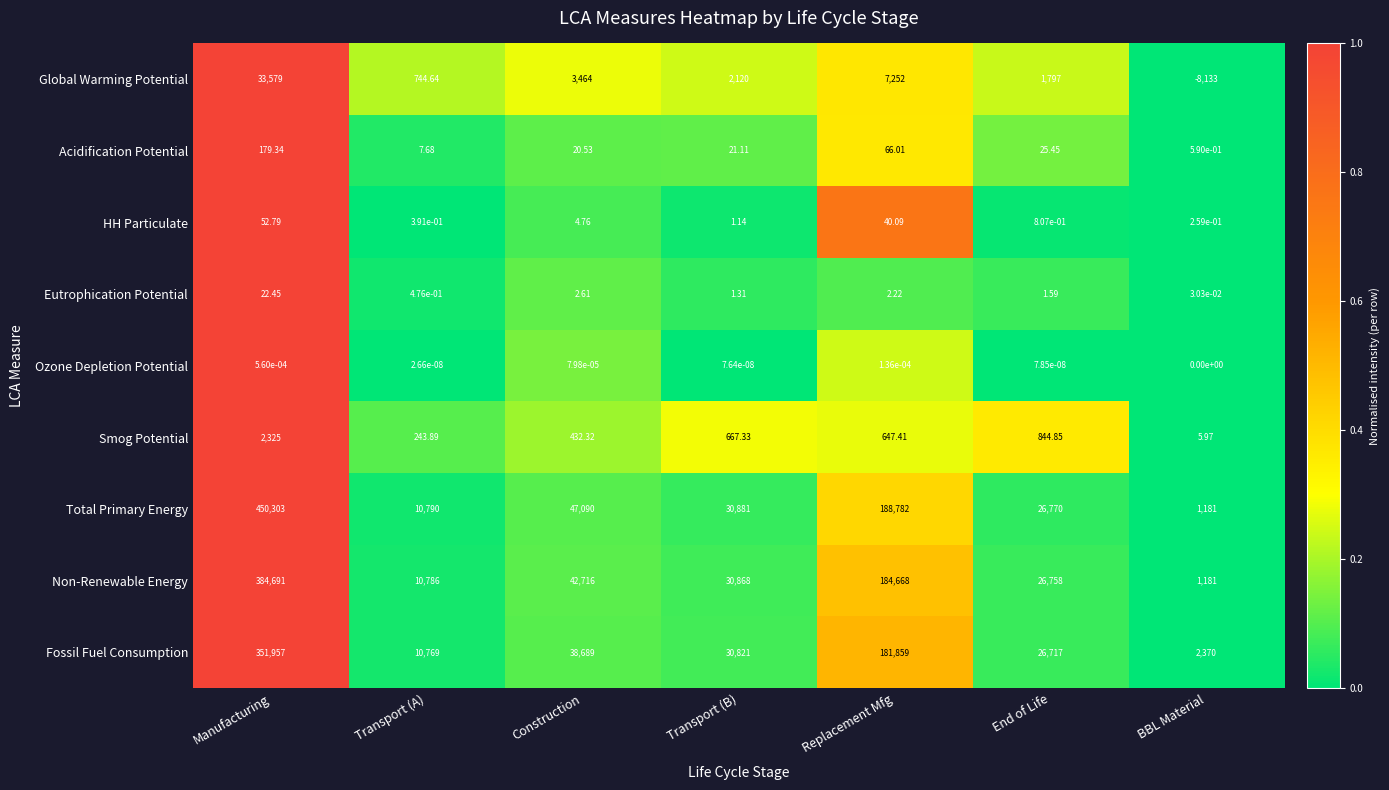

Is the value of Non-Renewable Energy at Transport (A) greater than the value of Smog Potential at Construction?

Yes